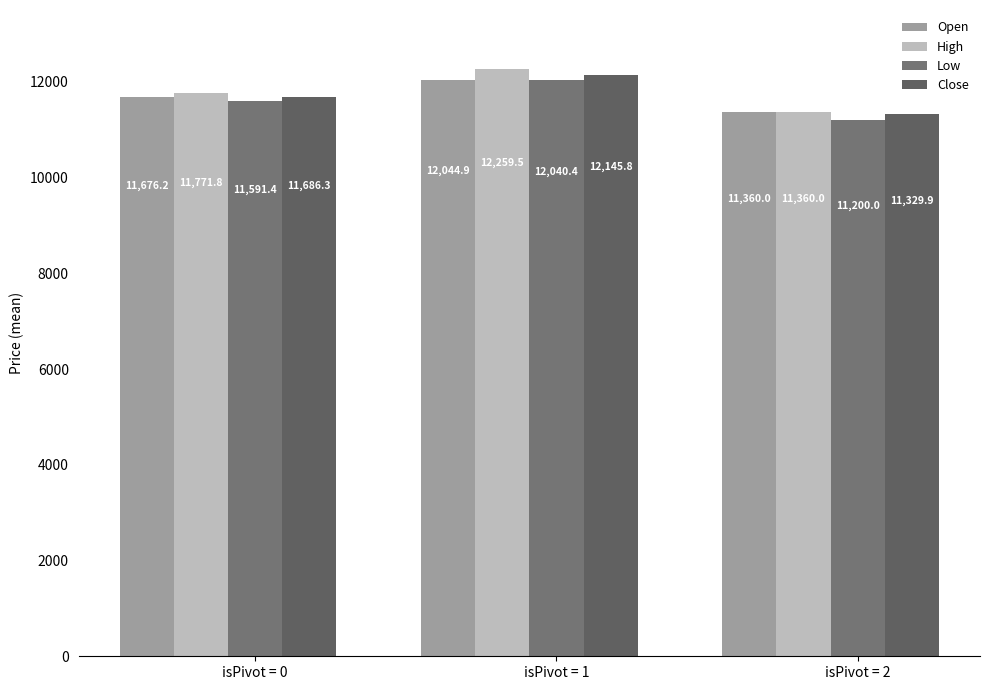

At which label does High first exceed 11771?

isPivot = 0